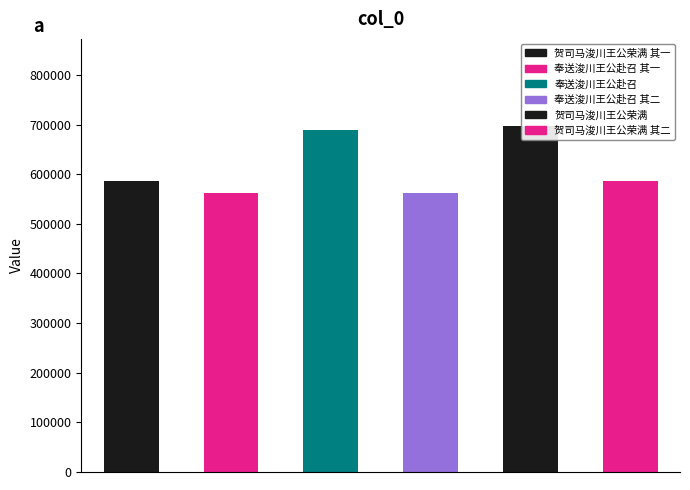

Does the chart contain stacked bars?

No